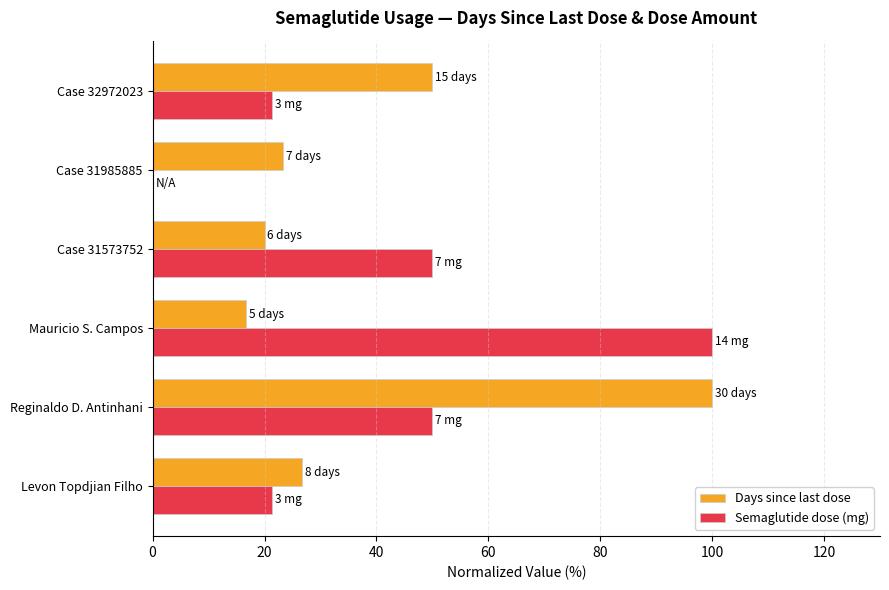

What is the approximate value of Days since last dose at Levon Topdjian Filho?

26.7